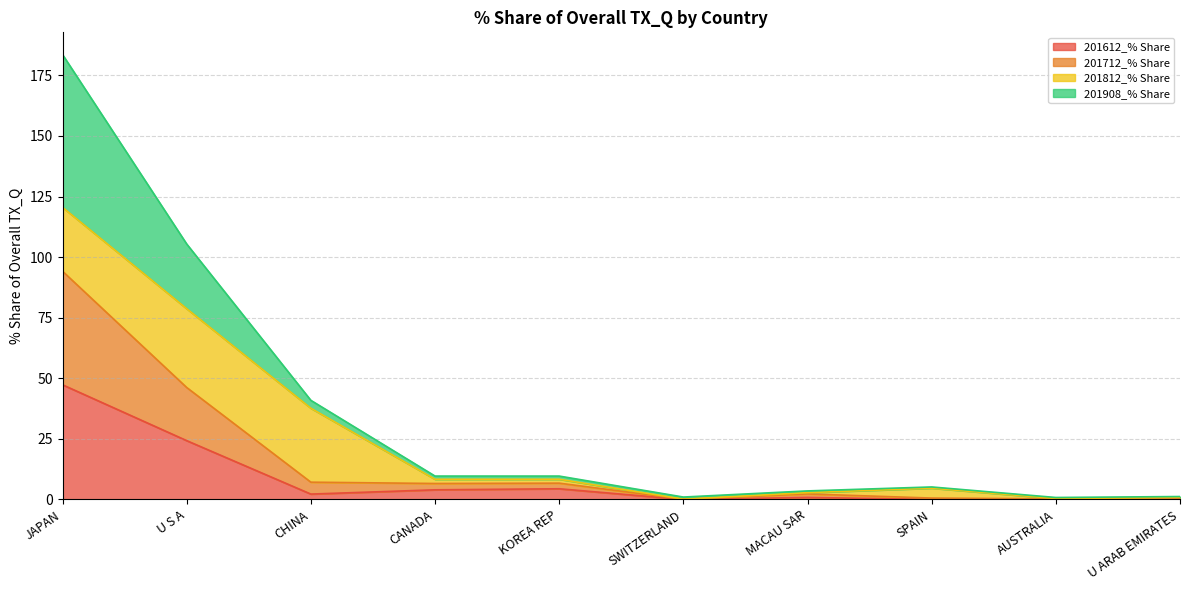

Is it true that 201612_% Share equals 0.0 at AUSTRALIA?

True